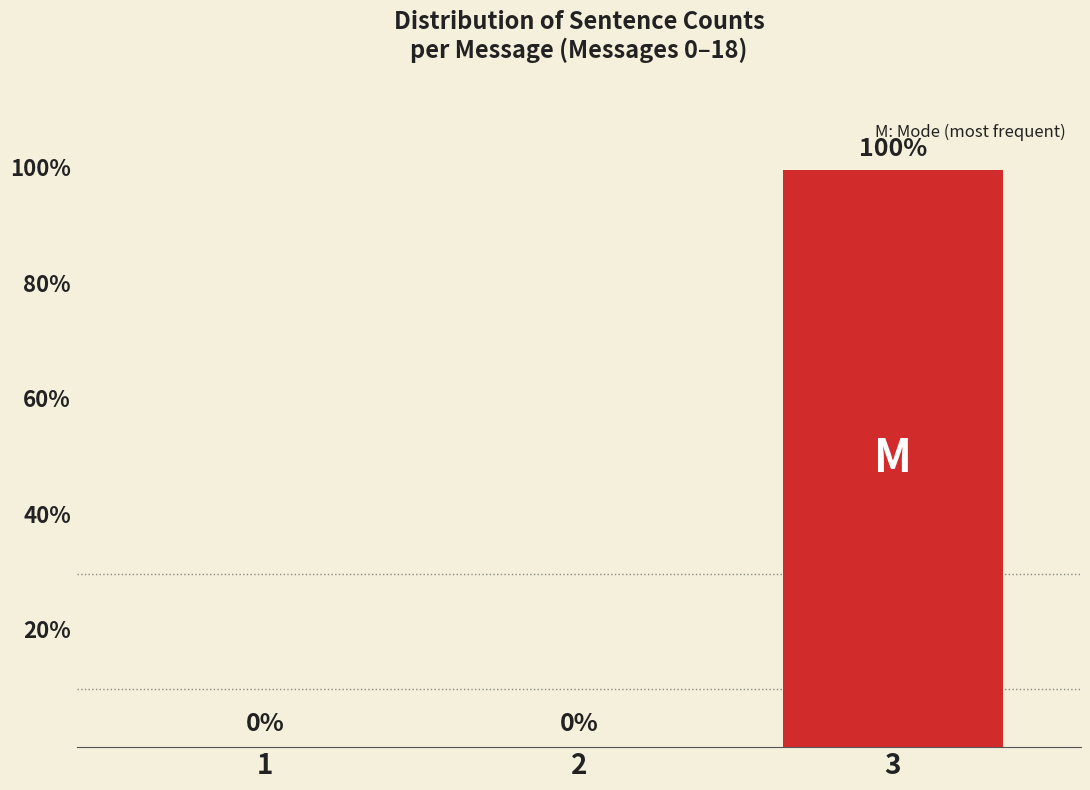

Reading left to right, transcribe all the data shown in this chart.

1=0	2=0	3=100